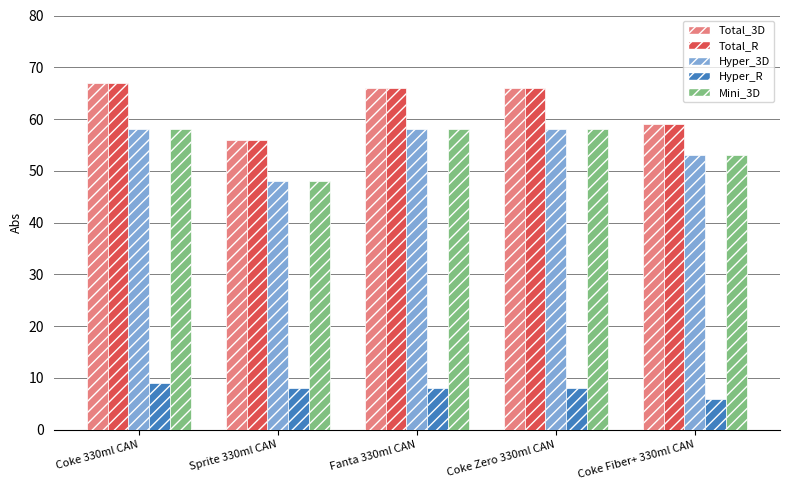

What is the average value of the Total_R series?

63